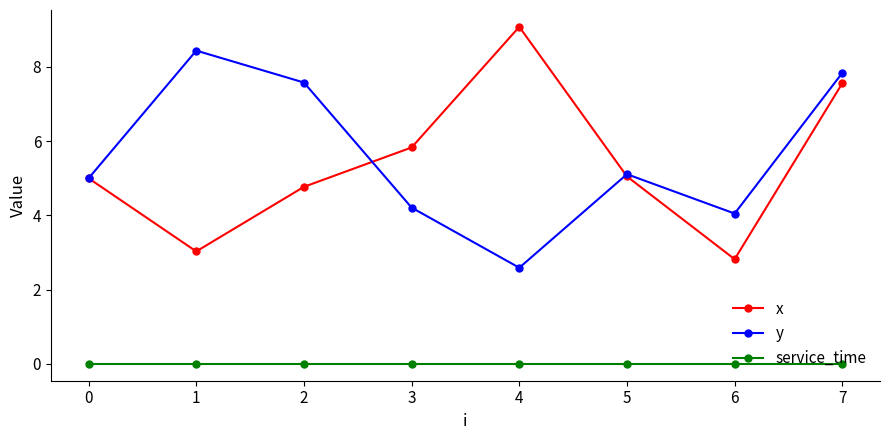

At how many categories does at least one series exceed 2?

8